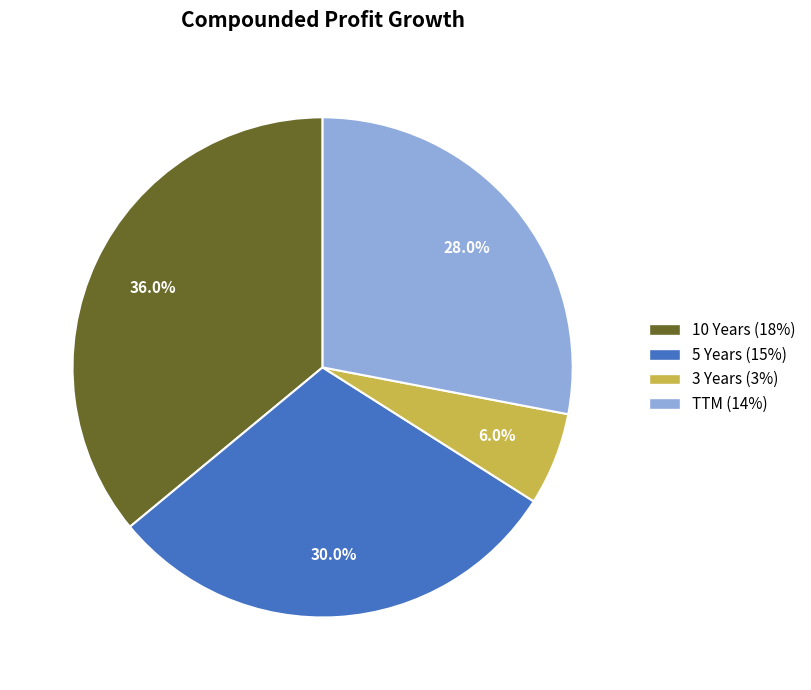

Is it true that 5 Years is 35% of the pie?

False